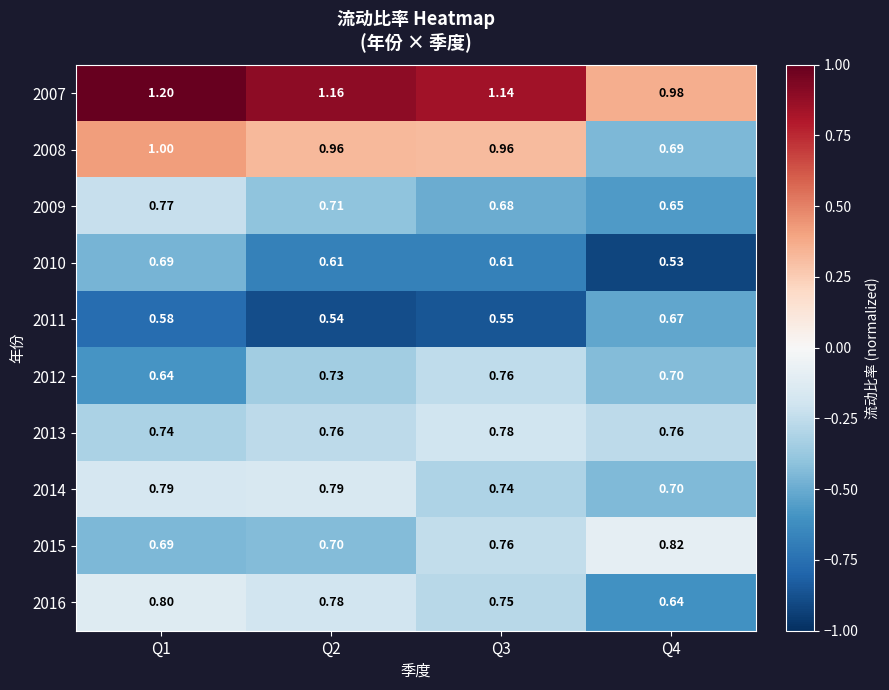

Is the value of 2013 at Q4 greater than the value of 2007 at Q4?

No